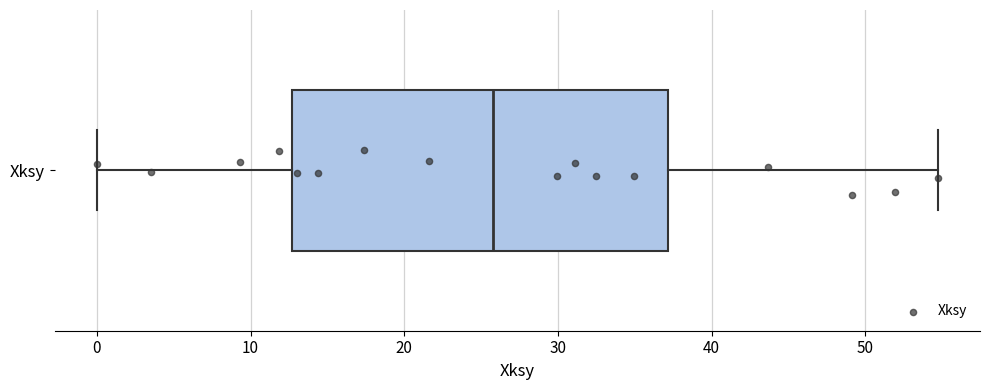

Where is the right edge of the box for Xksy on the x-axis? The values are not printed on the chart, so give them approximately, as read against the axis.

37